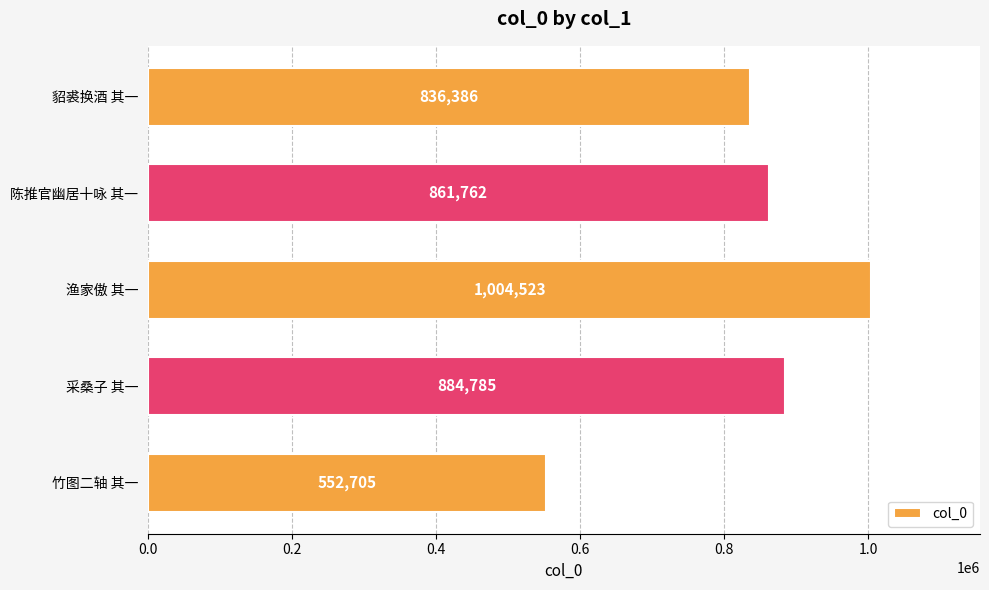

At which category does the chart reach its peak across all series?

渔家傲 其一